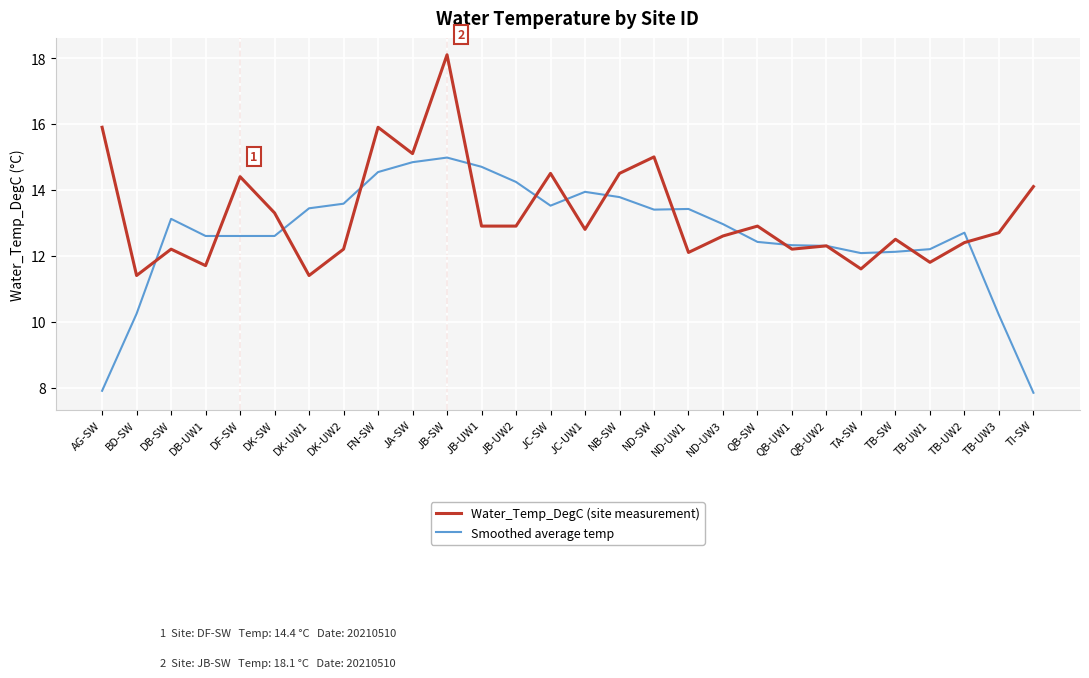

What is the maximum value for Smoothed average temp?

15.0